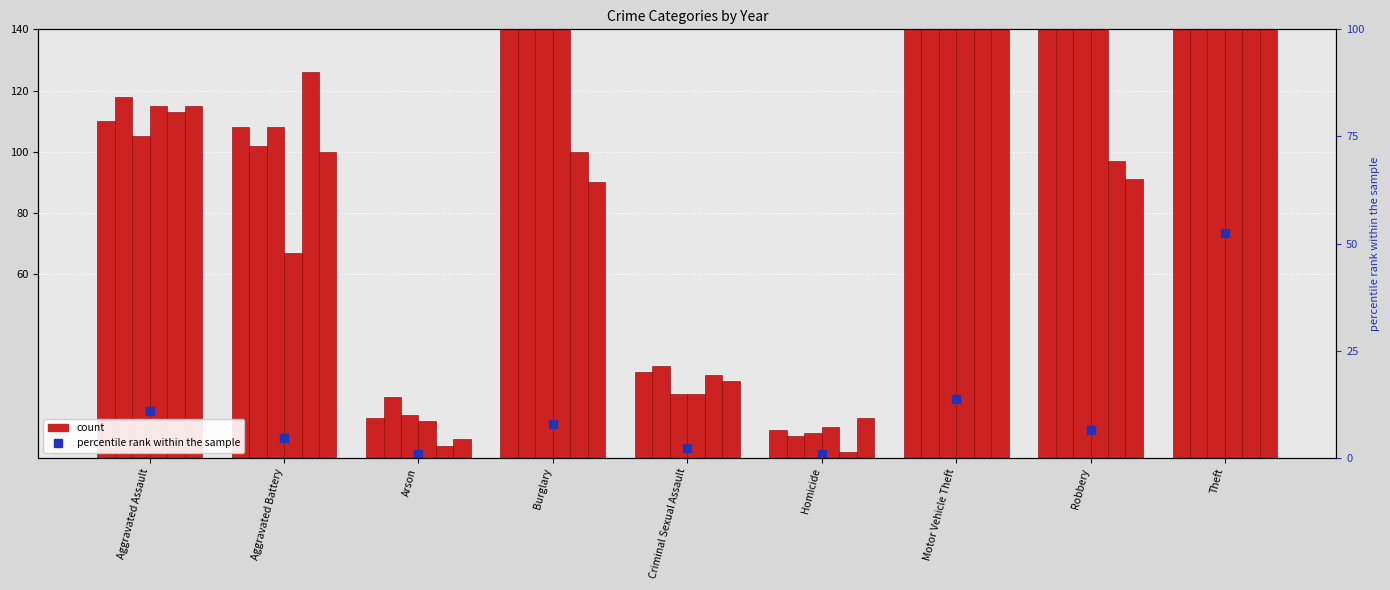

Does the chart contain stacked bars?

No